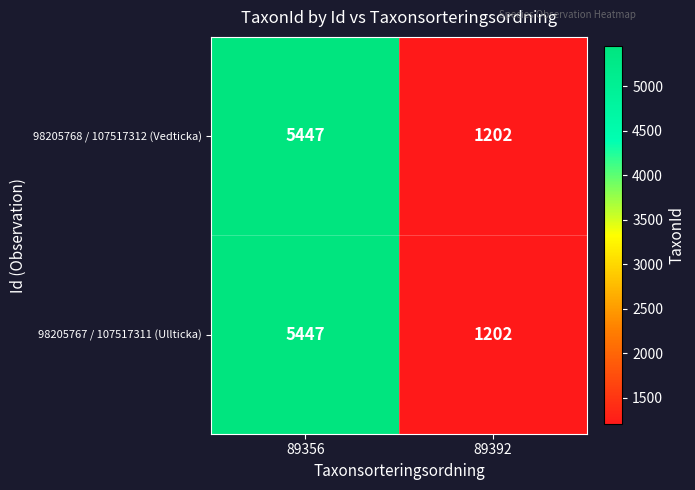

The value of 98205768 / 107517312 (Vedticka) at 89392 is 1202. True or false?

True